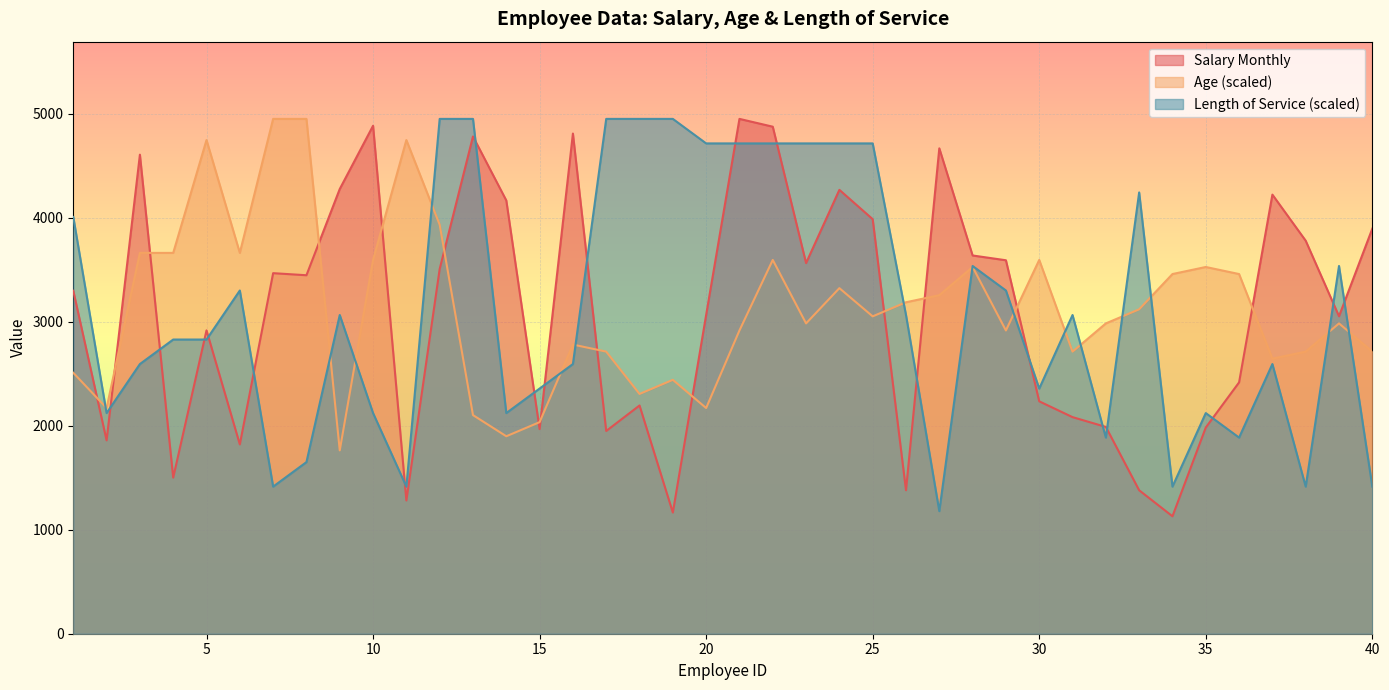

After their last crossing, which series has the higher values: Salary Monthly or Length of Service (scaled)?

Salary Monthly